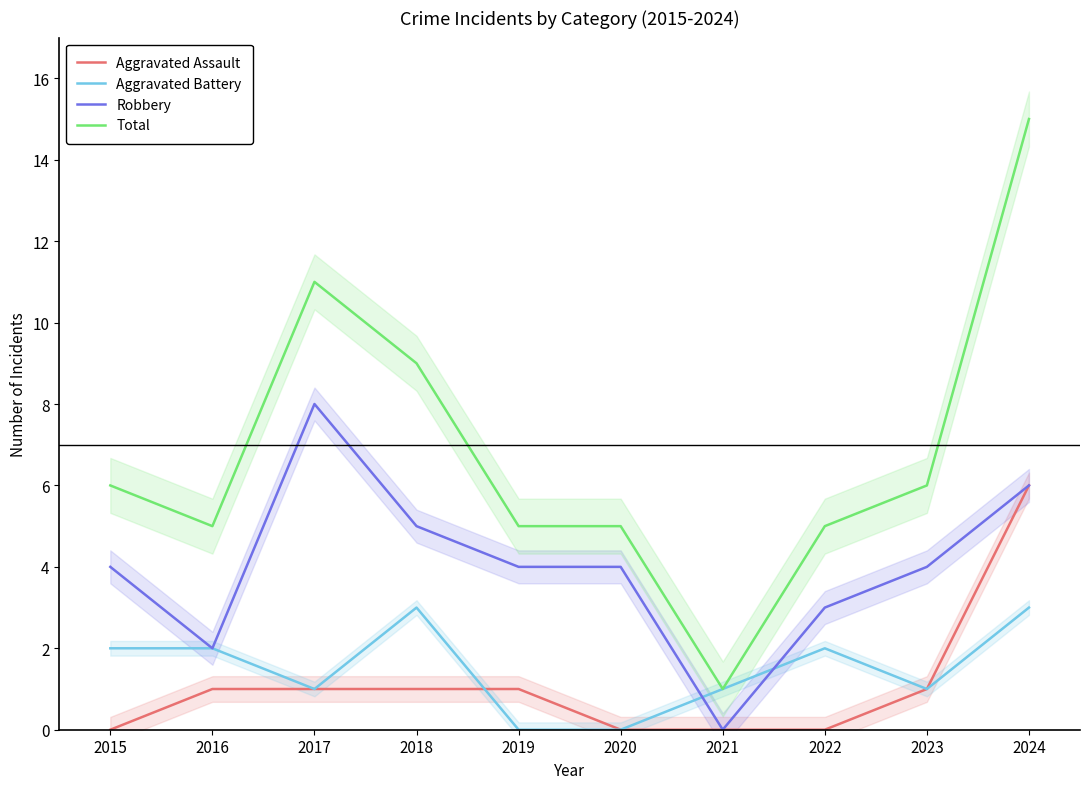

Is the value of Robbery at 2023 greater than the value of Aggravated Battery at 2022?

Yes